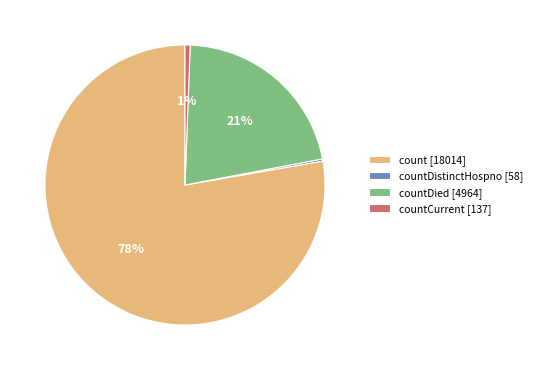

Is there any slice that represents more than half of the pie?

Yes